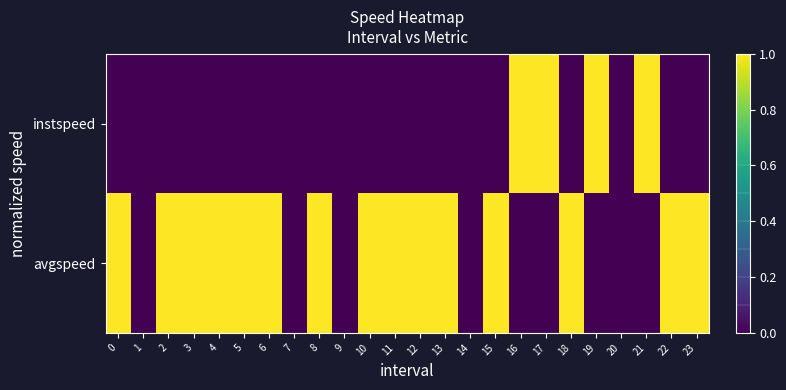

Between 11 and 2, which is larger?

11